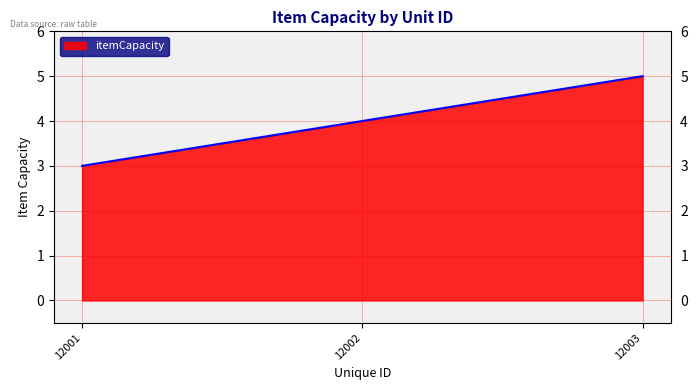

Rank the categories by value from highest to lowest.

12003, 12002, 12001